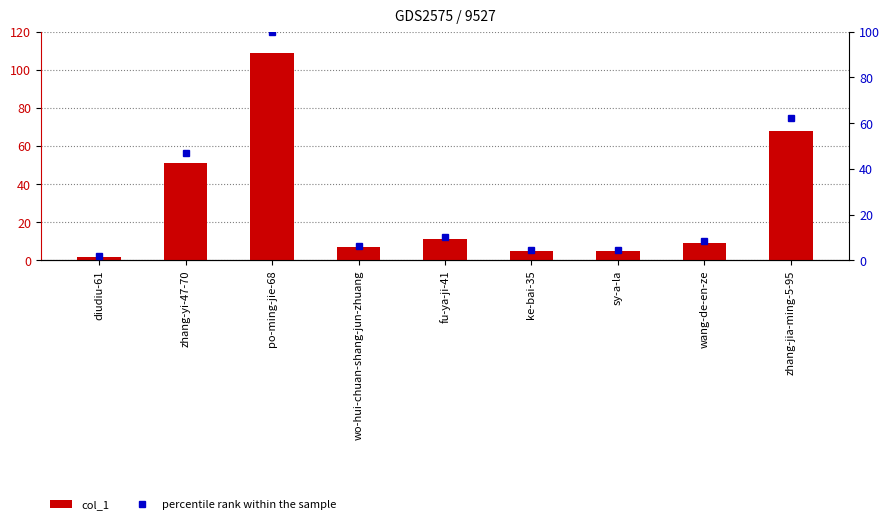

How many data points does each series have?

9